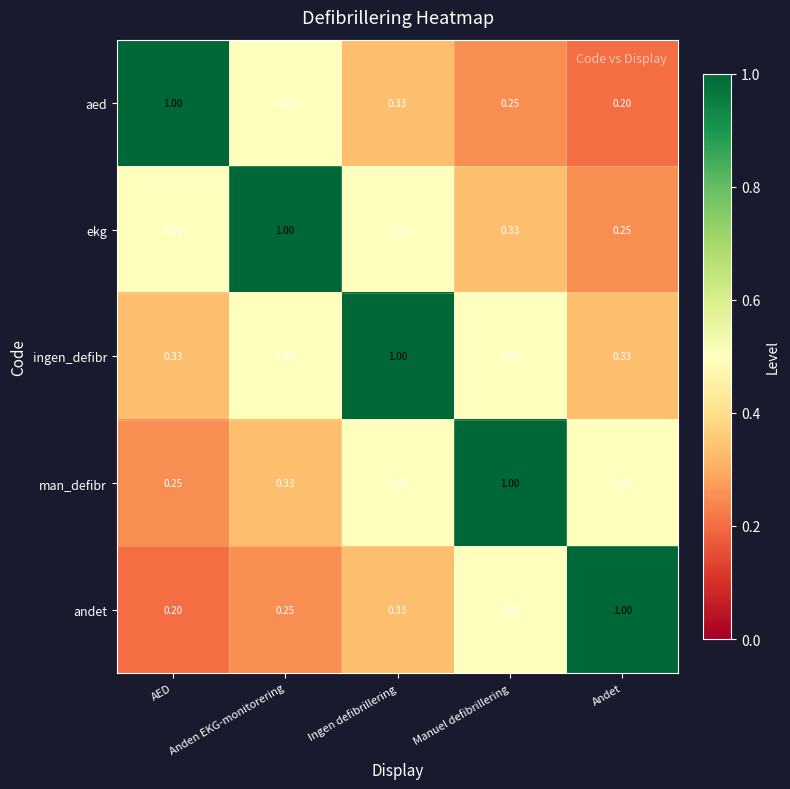

Which category has the lowest value in the andet series?

AED